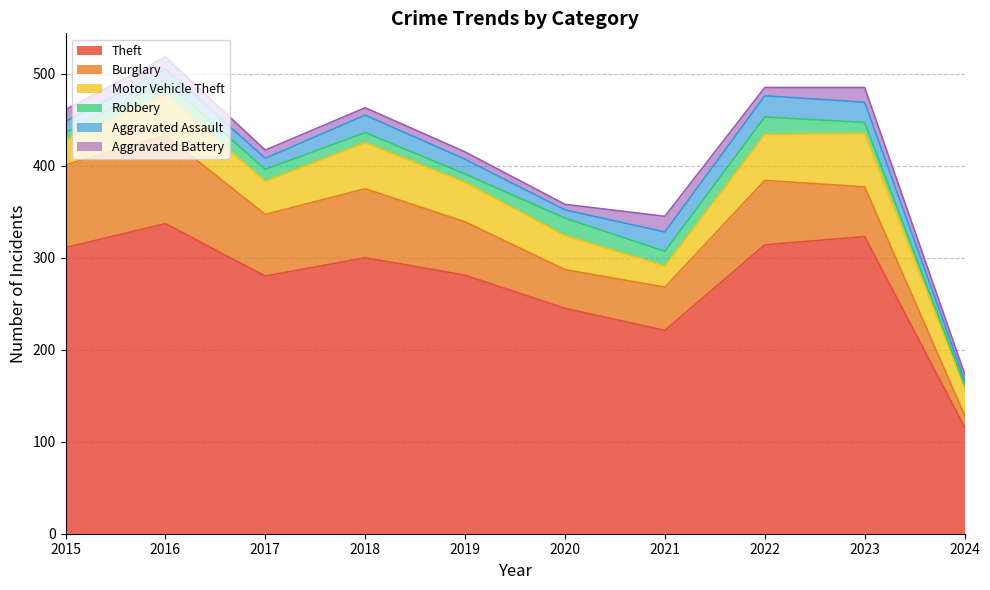

Which category has the lowest value across all series?

2024